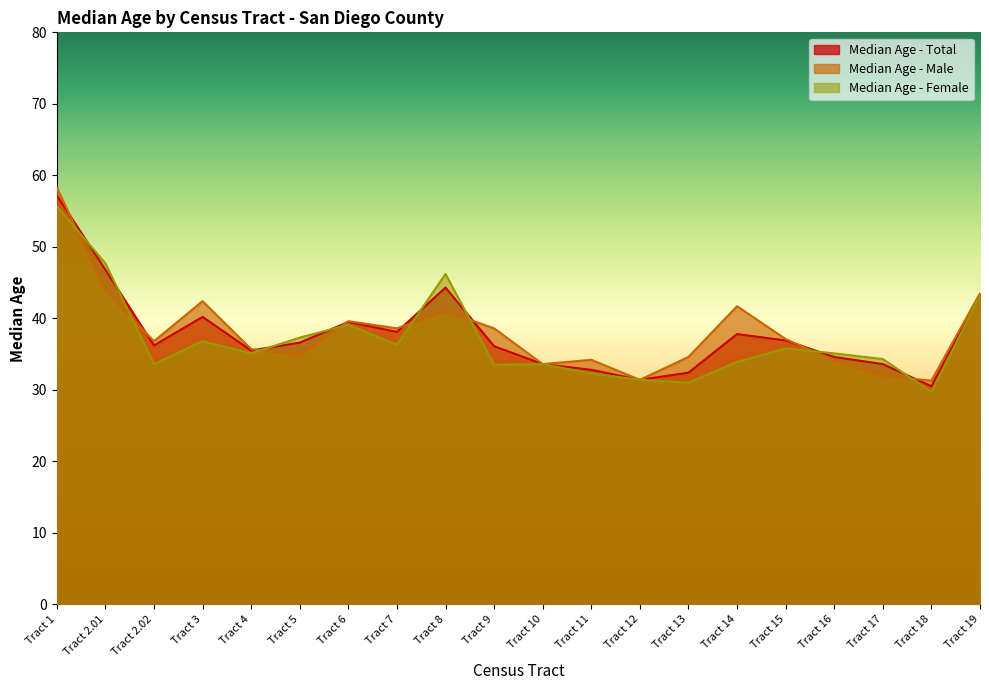

The value of Median Age - Total at Tract 17 is 51.8. True or false?

False